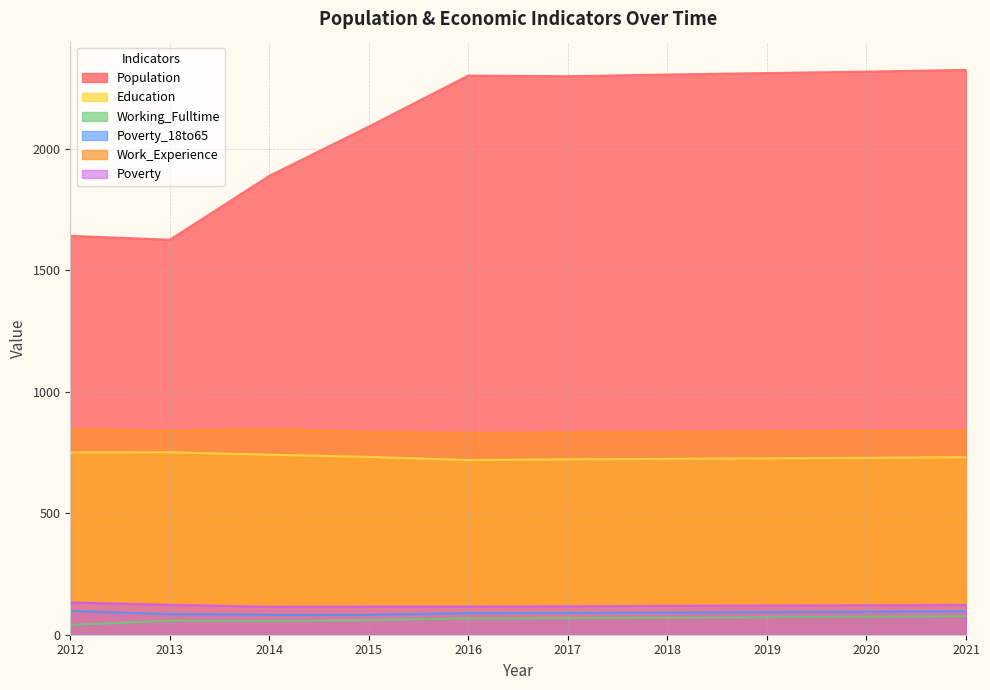

What is the difference between the Population values at 2017 and 2013?

673